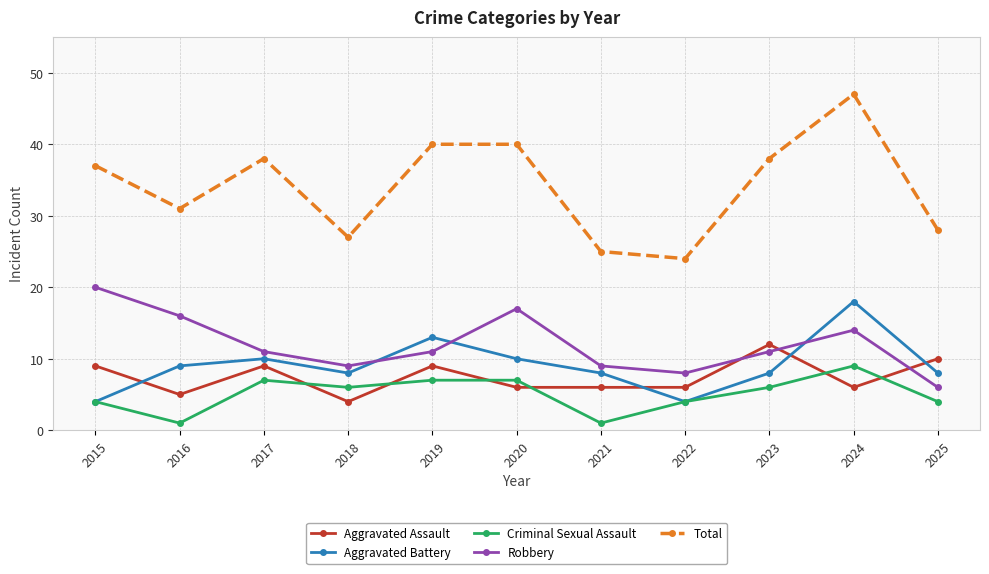

Which series has the widest spread of values?

Total